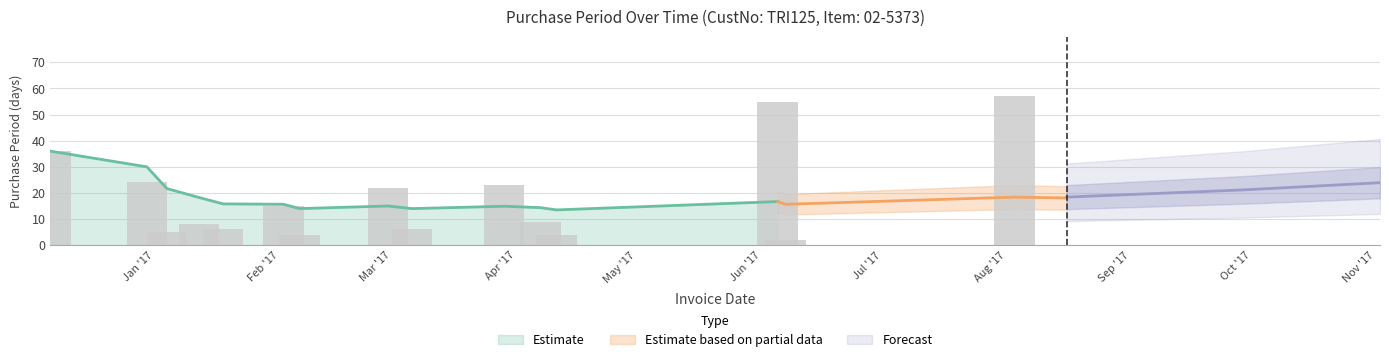

How many values exceed 15?

8